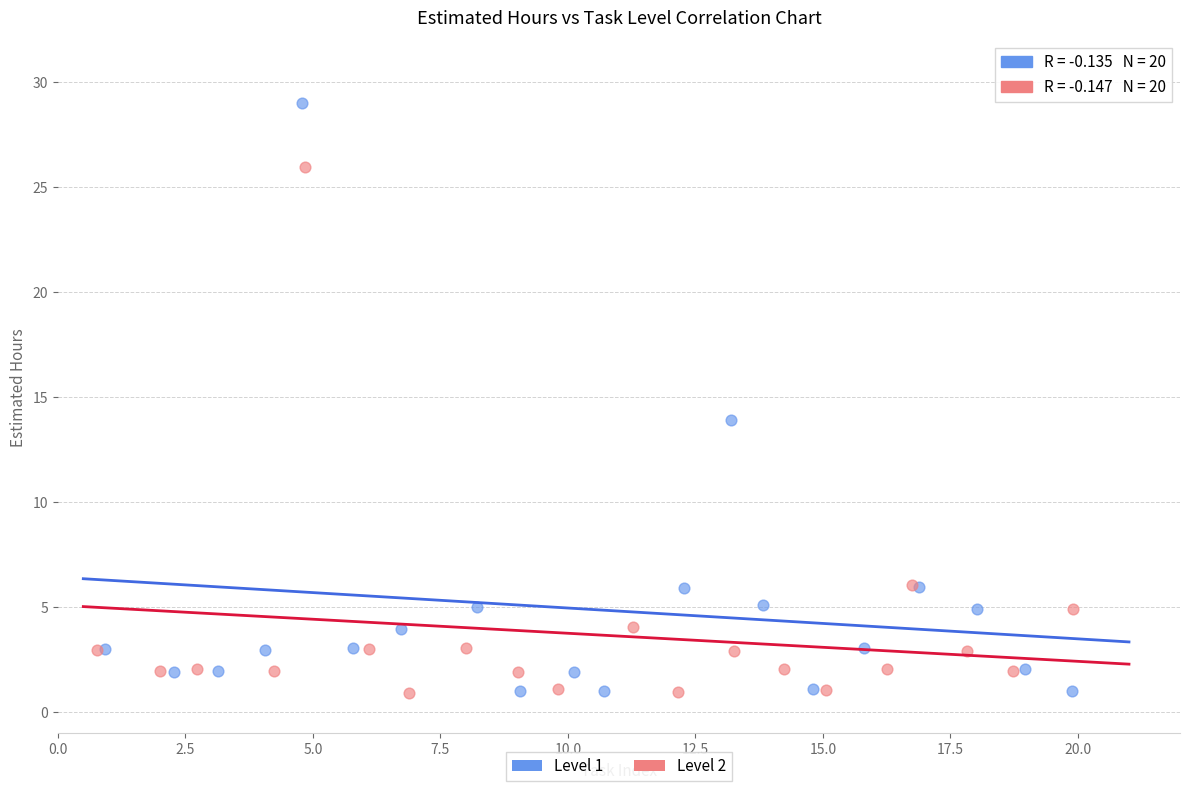

Which series has the widest spread of Y values?

Level 1